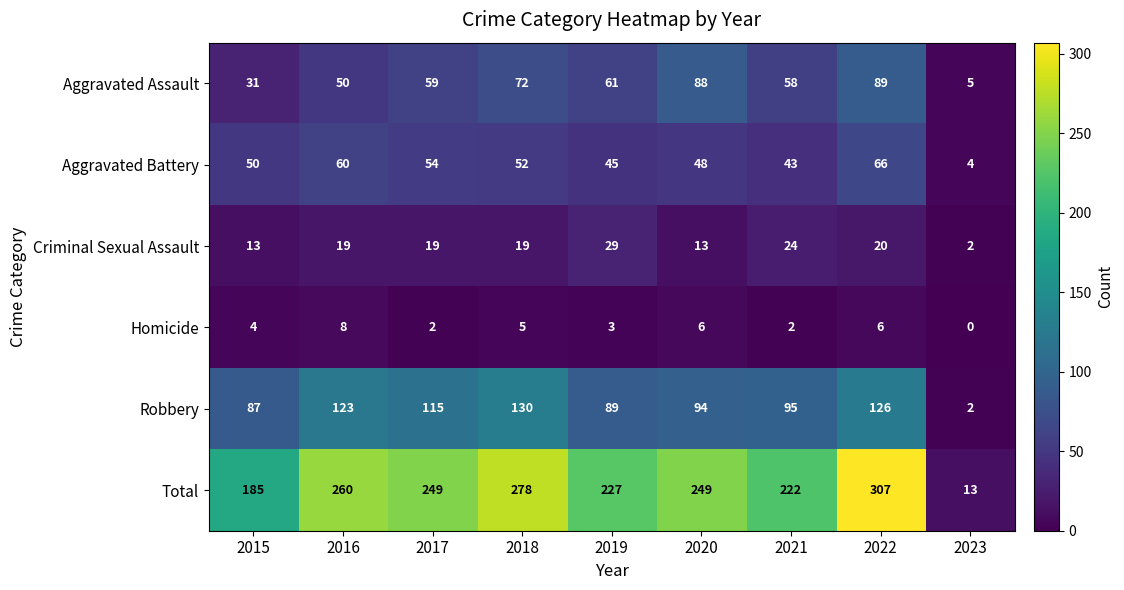

At which label does Aggravated Assault reach its minimum?

2023